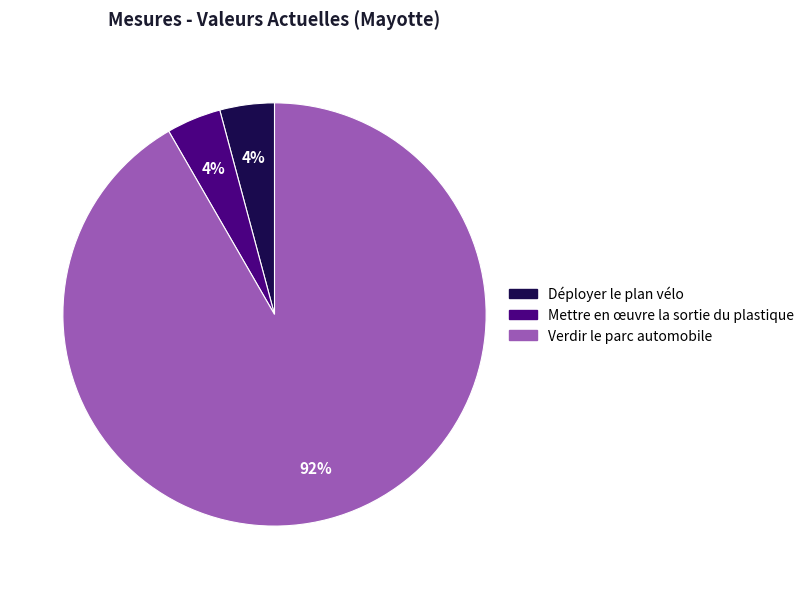

Which category accounts for the majority?

Verdir le parc automobile